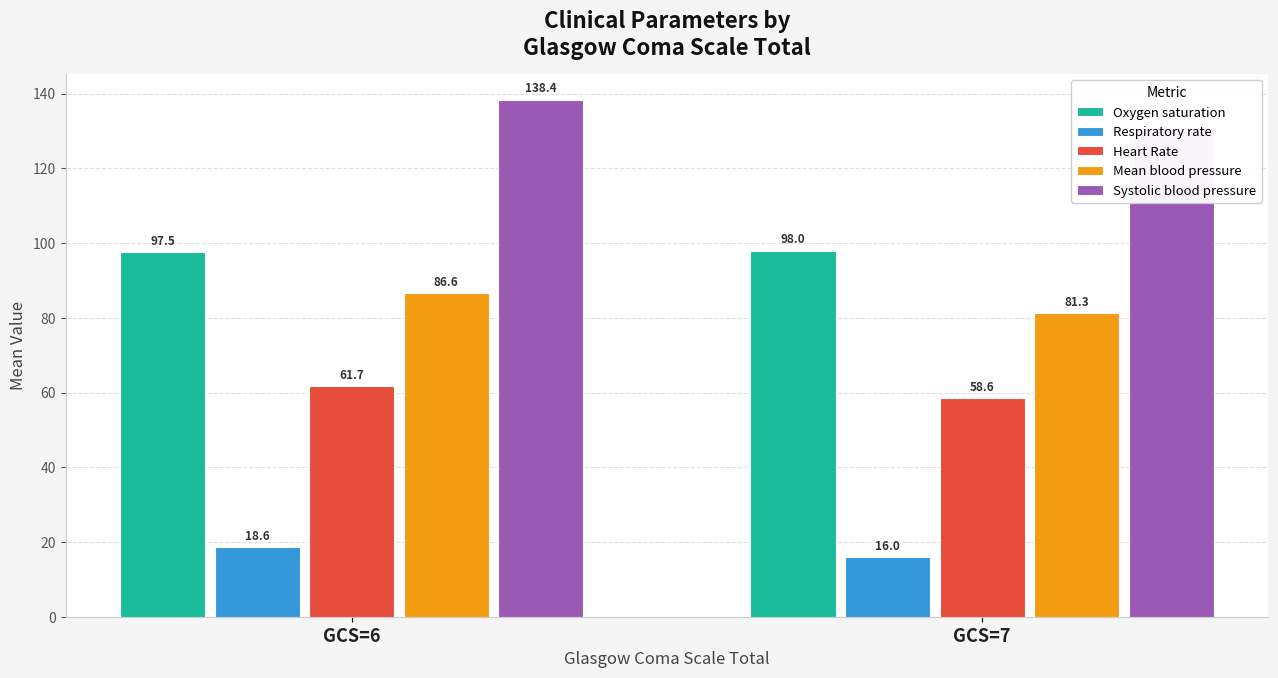

Reading right to left, list all the values displayed in this chart.

Oxygen saturation: GCS=7=98.0	GCS=6=97.5
Respiratory rate: GCS=7=16.0	GCS=6=18.6
Heart Rate: GCS=7=58.6	GCS=6=61.7
Mean blood pressure: GCS=7=81.3	GCS=6=86.6
Systolic blood pressure: GCS=7=131.0	GCS=6=138.4